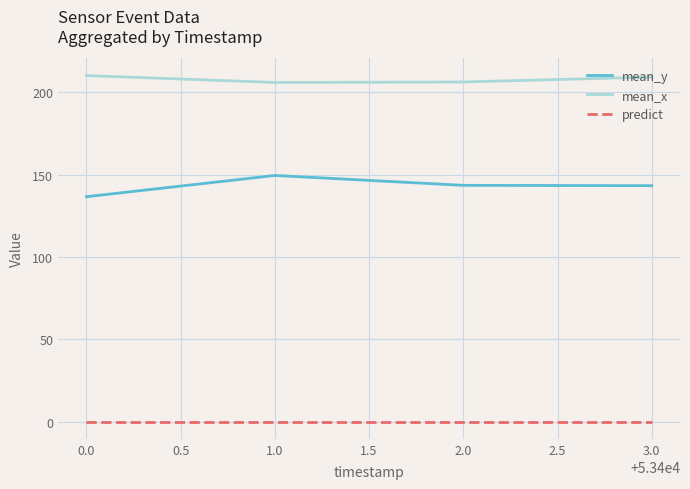

Which series has the largest range (max minus min)?

mean_y